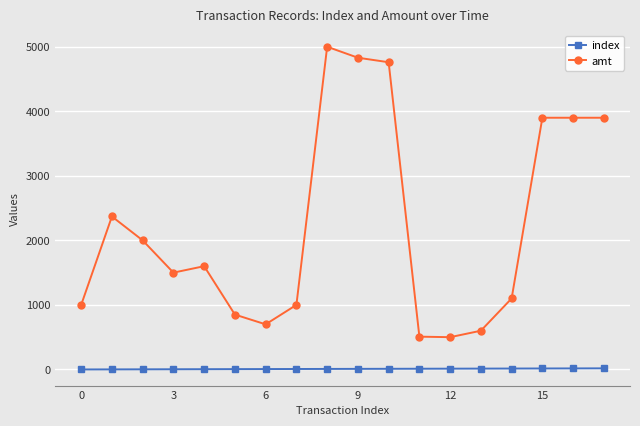

Which series has the largest range (max minus min)?

amt